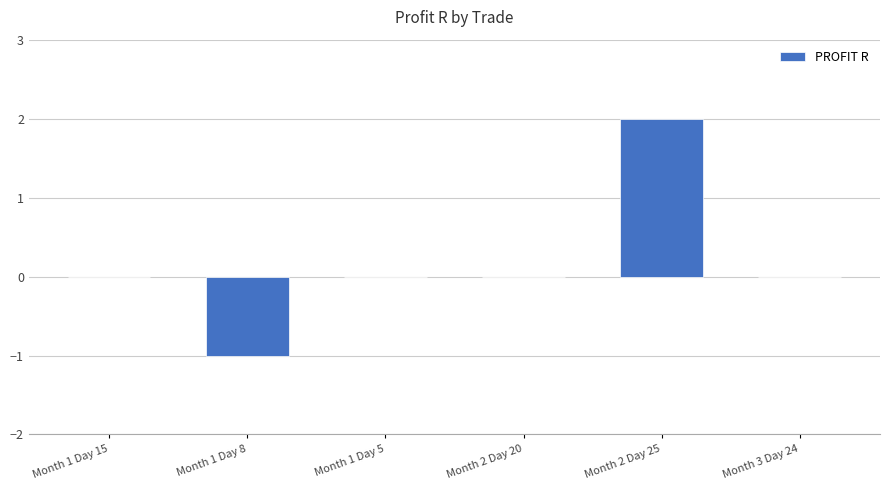

At which category does the chart reach its peak across all series?

Month 2 Day 25